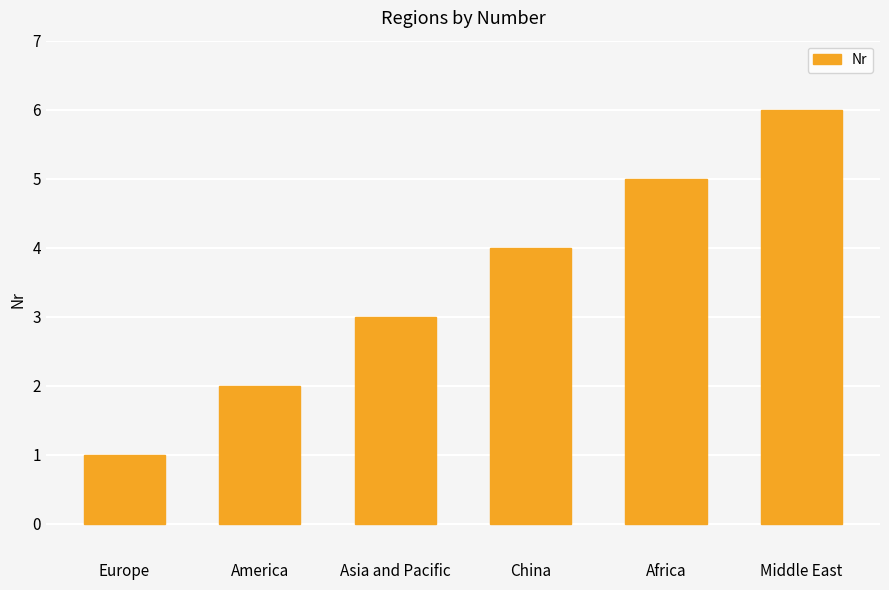

Which label corresponds to the smallest value in the chart?

Europe